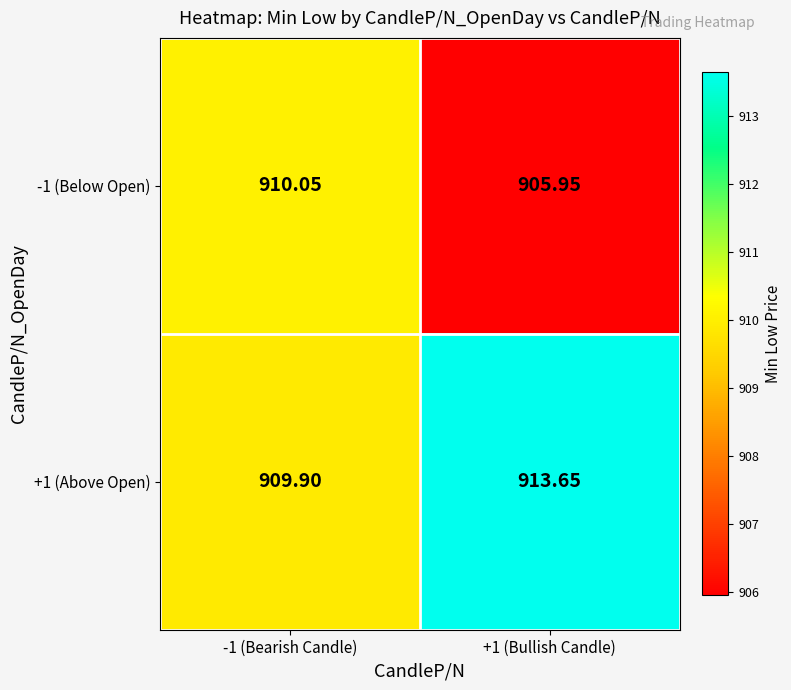

List the series in order of their overall mean, lowest first.

-1 (Below Open), +1 (Above Open)